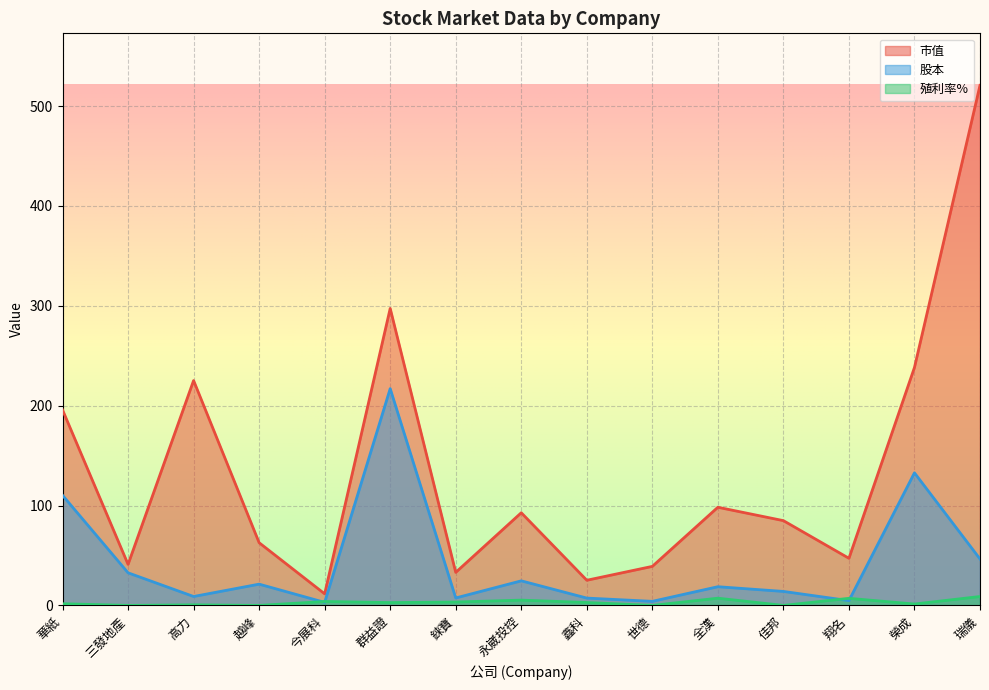

At 鑫科, list the series in order from largest to smallest.

市值, 股本, 殖利率%